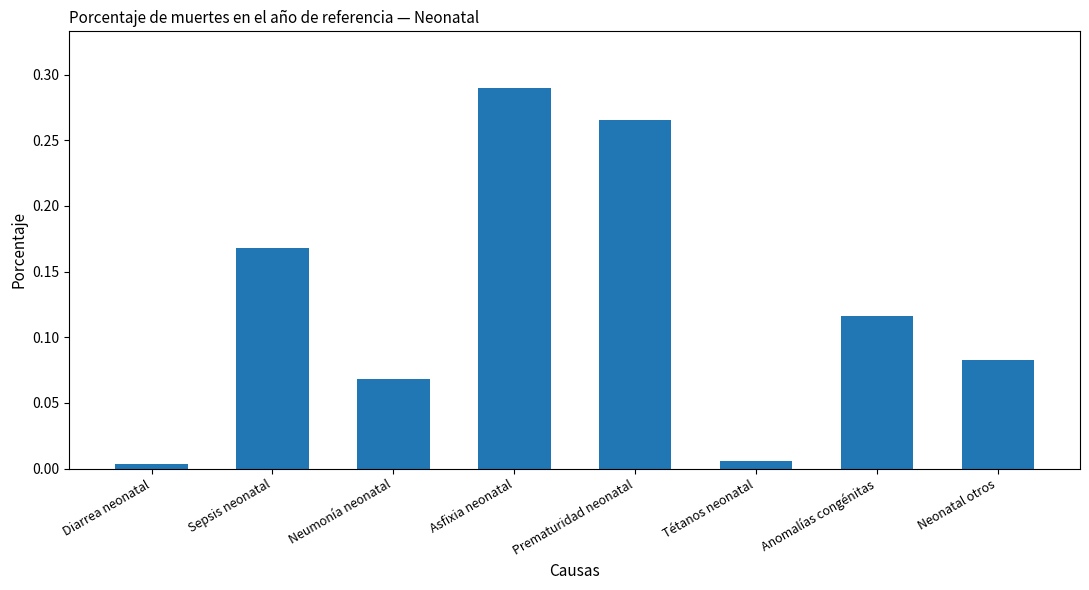

The chart shows a value of 0.0 at Sepsis neonatal. True or false?

False